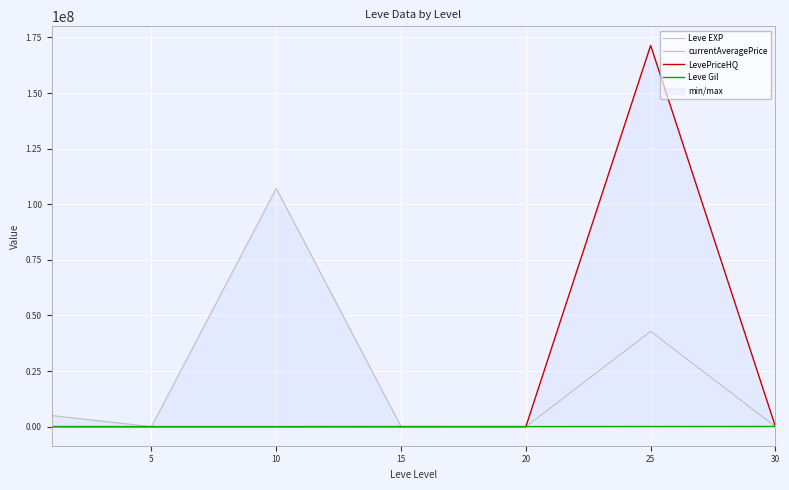

Rank the series at 15 from highest to lowest value.

Leve EXP, Leve Gil, LevePriceHQ, currentAveragePrice